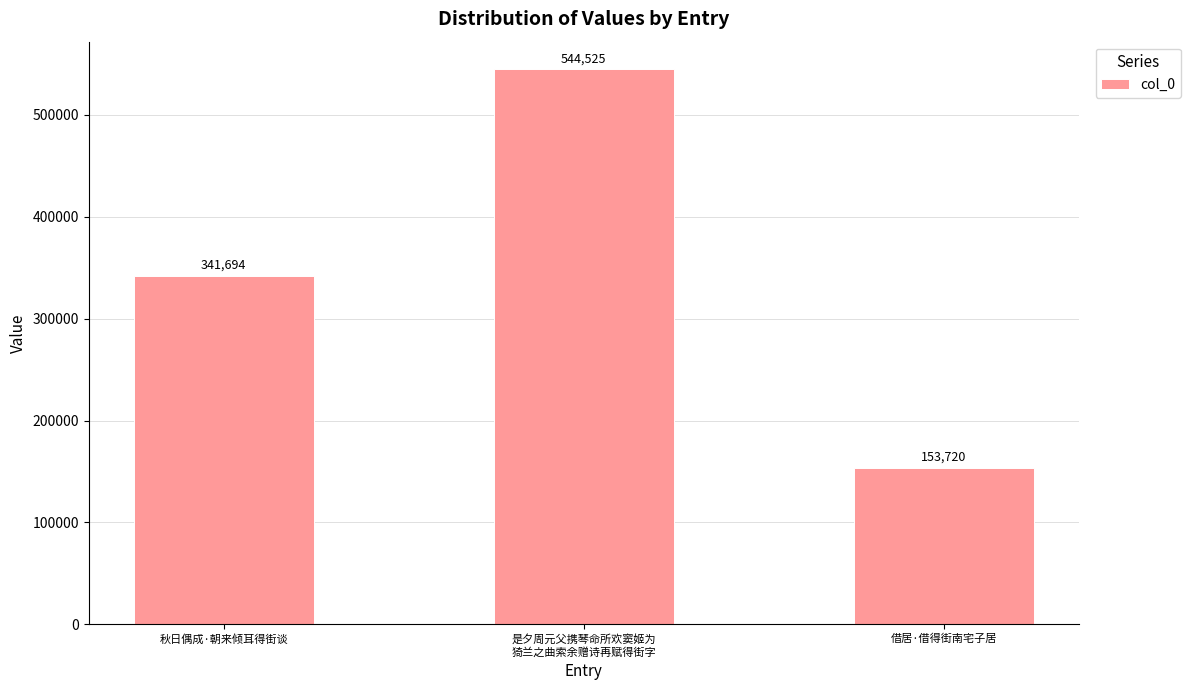

Reading right to left, what are all the values shown in this chart?

借居·借得街南宅子居=153720	是夕周元父携琴命所欢窦姬为
猗兰之曲索余赠诗再赋得街字=544525	秋日偶成·朝来倾耳得街谈=341694